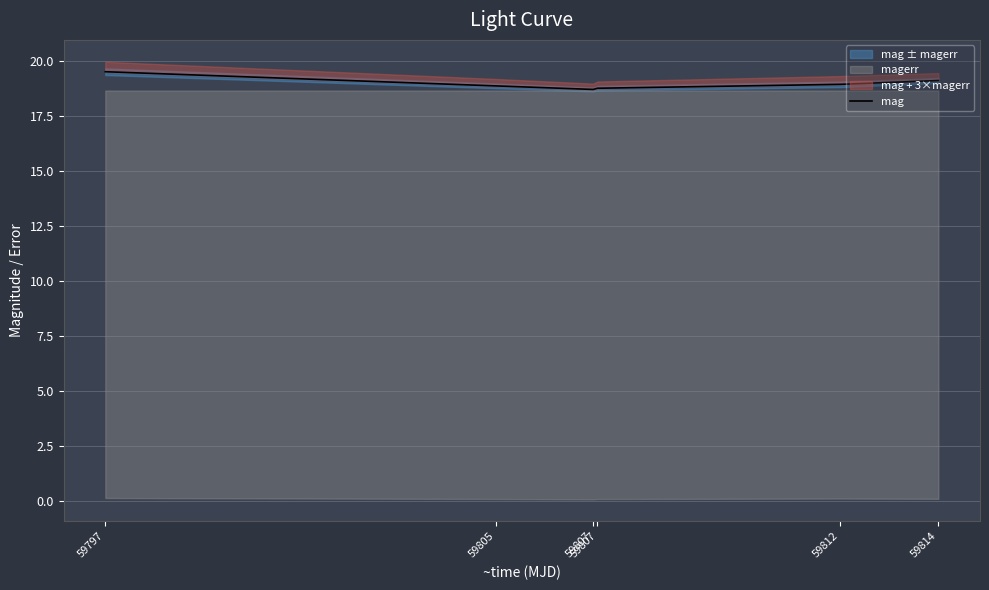

Rank the categories by value from highest to lowest.

59797, 59814, 59812, 59805, 59807, 59807